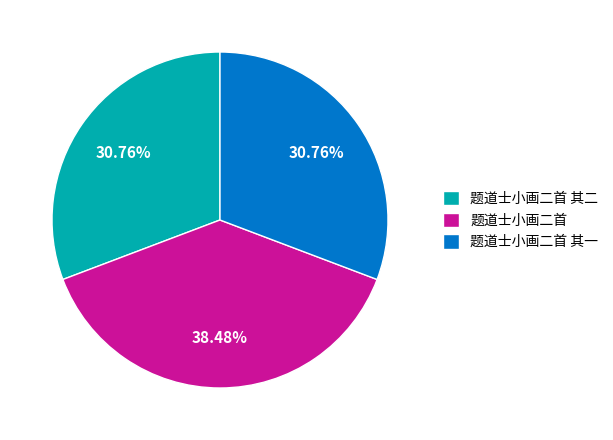

Combined, do 题道士小画二首 其一 and 题道士小画二首 account for over 50%?

Yes